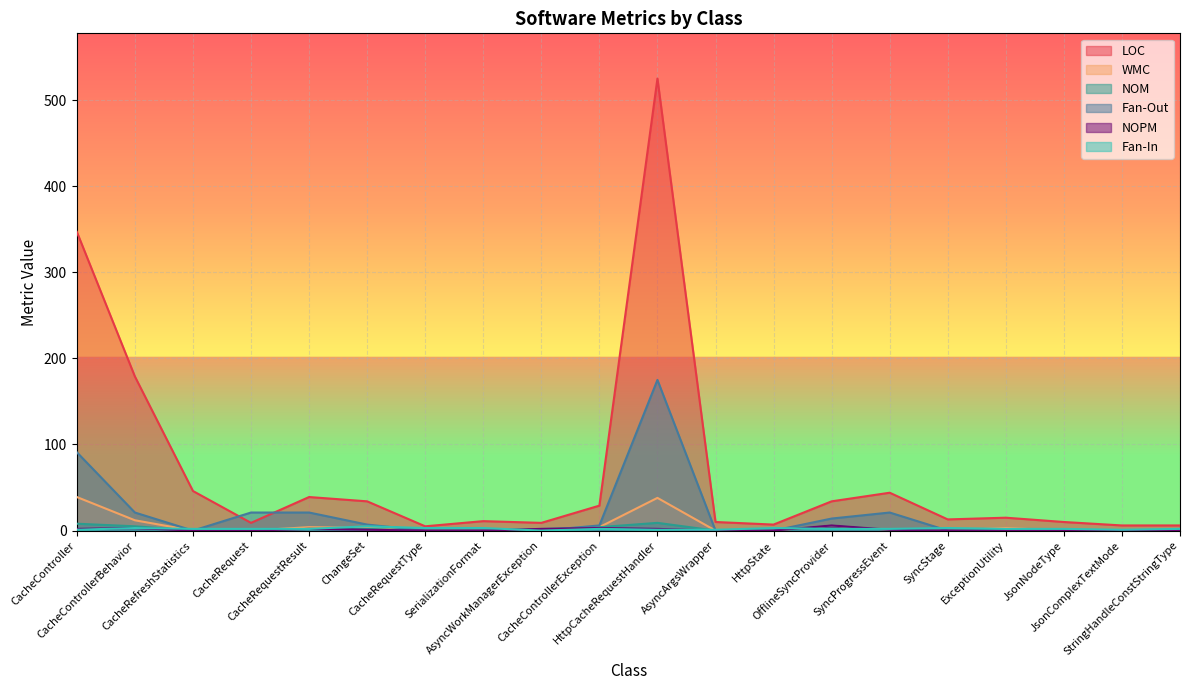

True or false: WMC has a value of 24 at JsonComplexTextMode.

False